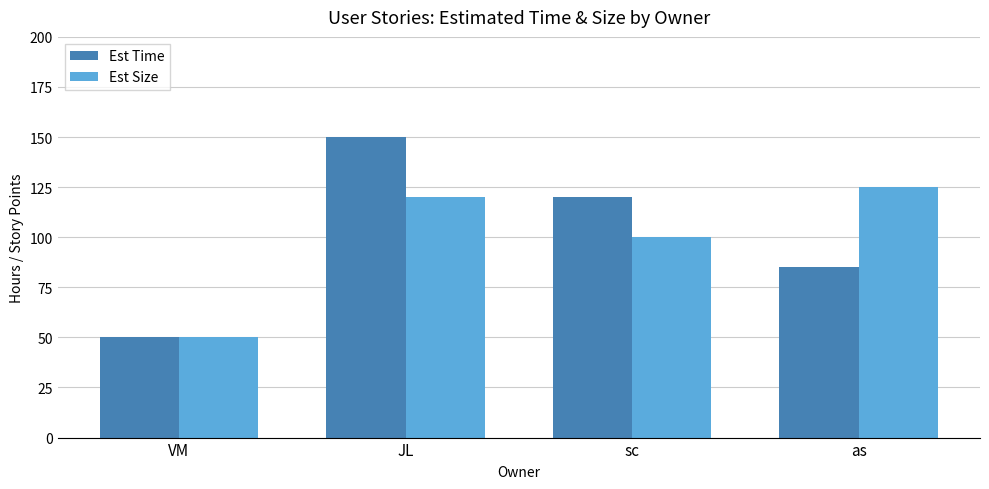

List the labels in order of Est Time value, largest first.

JL, sc, as, VM